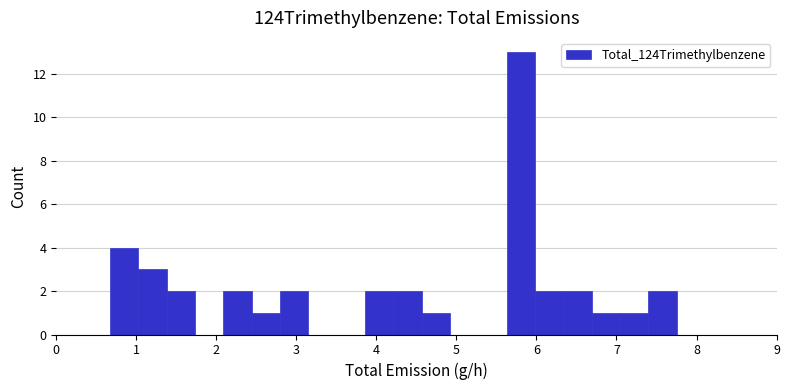

Read against the x-axis, roughly where is the centre of the tallest bar?

5.8